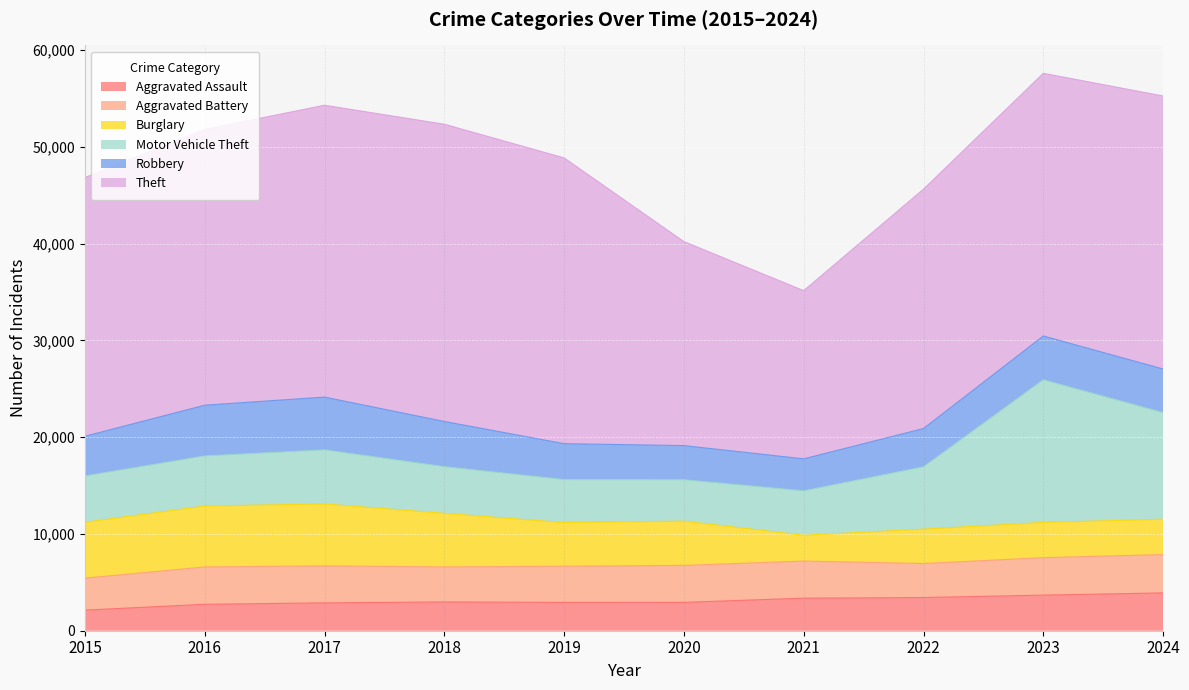

What is the average value of the Burglary series?

4661